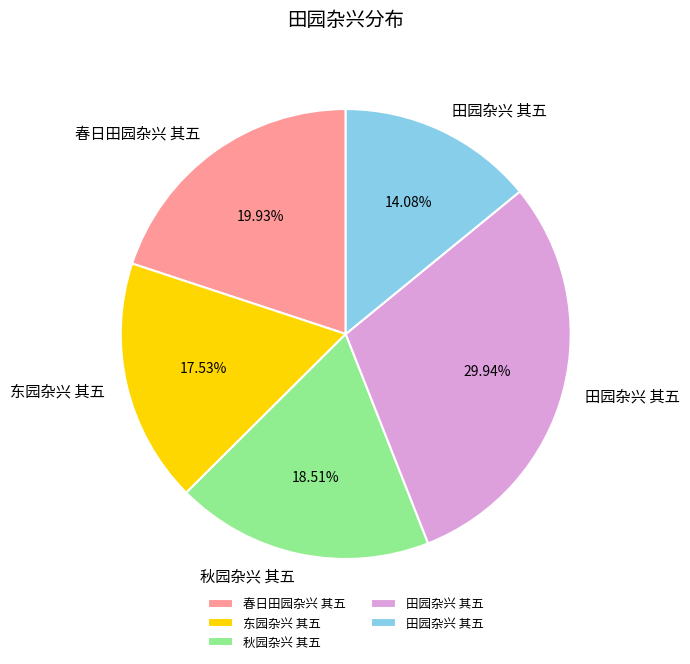

Is there a majority slice in this chart?

No